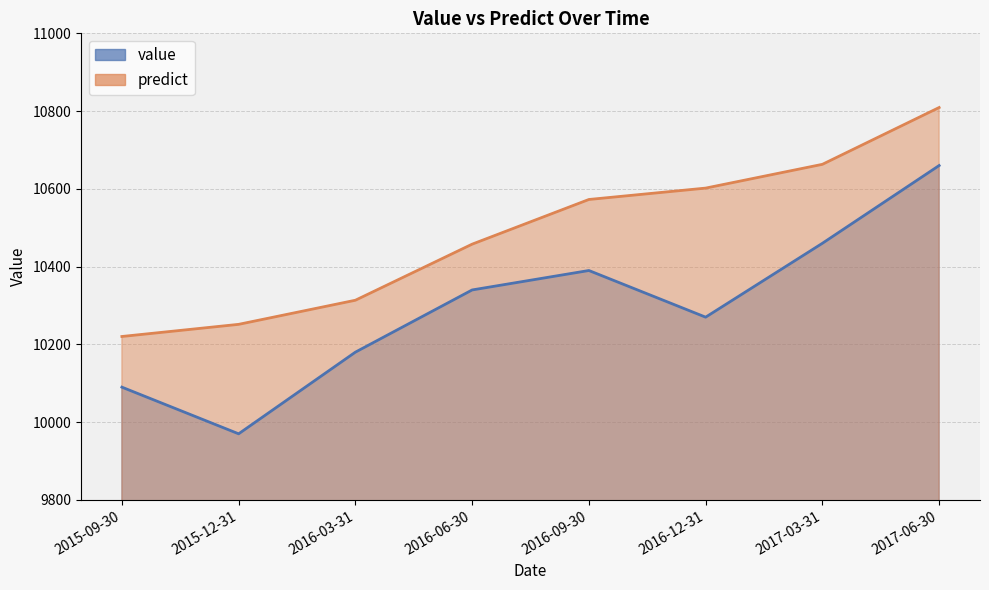

At which category is the sum across all series the highest?

2017-06-30